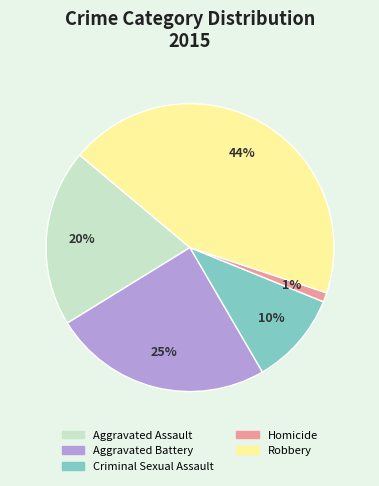

How many segments does this pie chart have?

5